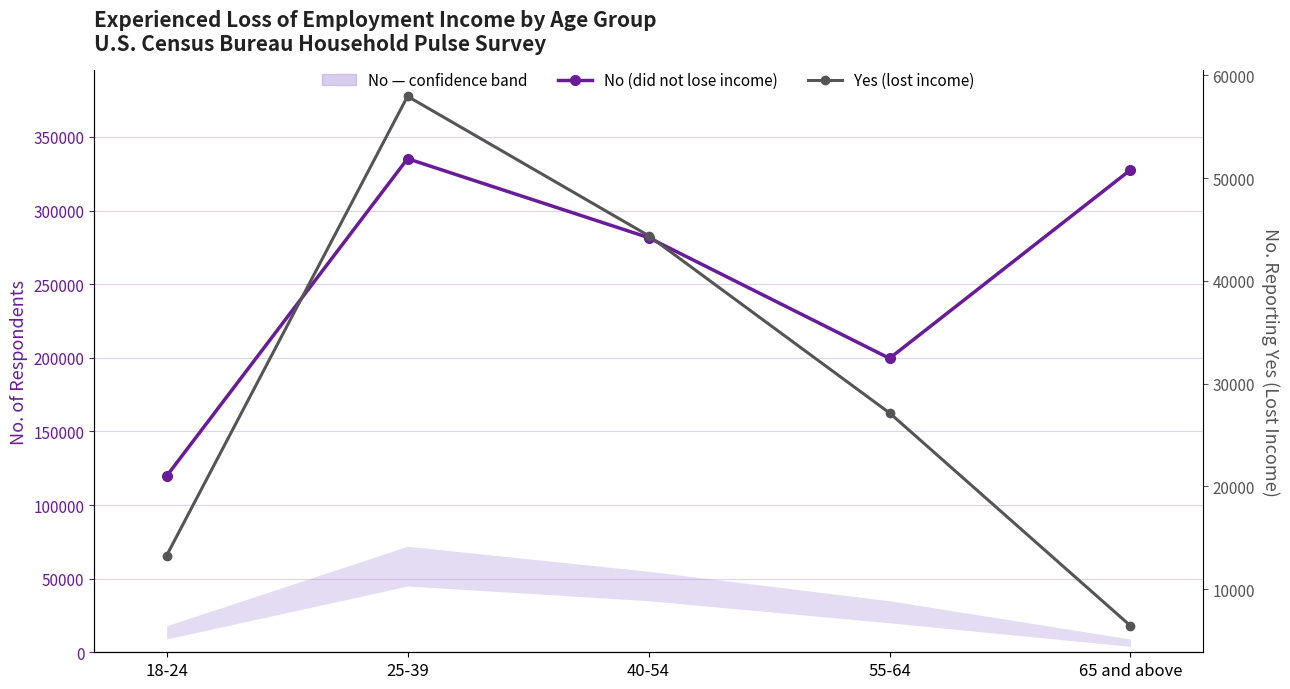

Which series has the largest range (max minus min)?

No (did not lose income)